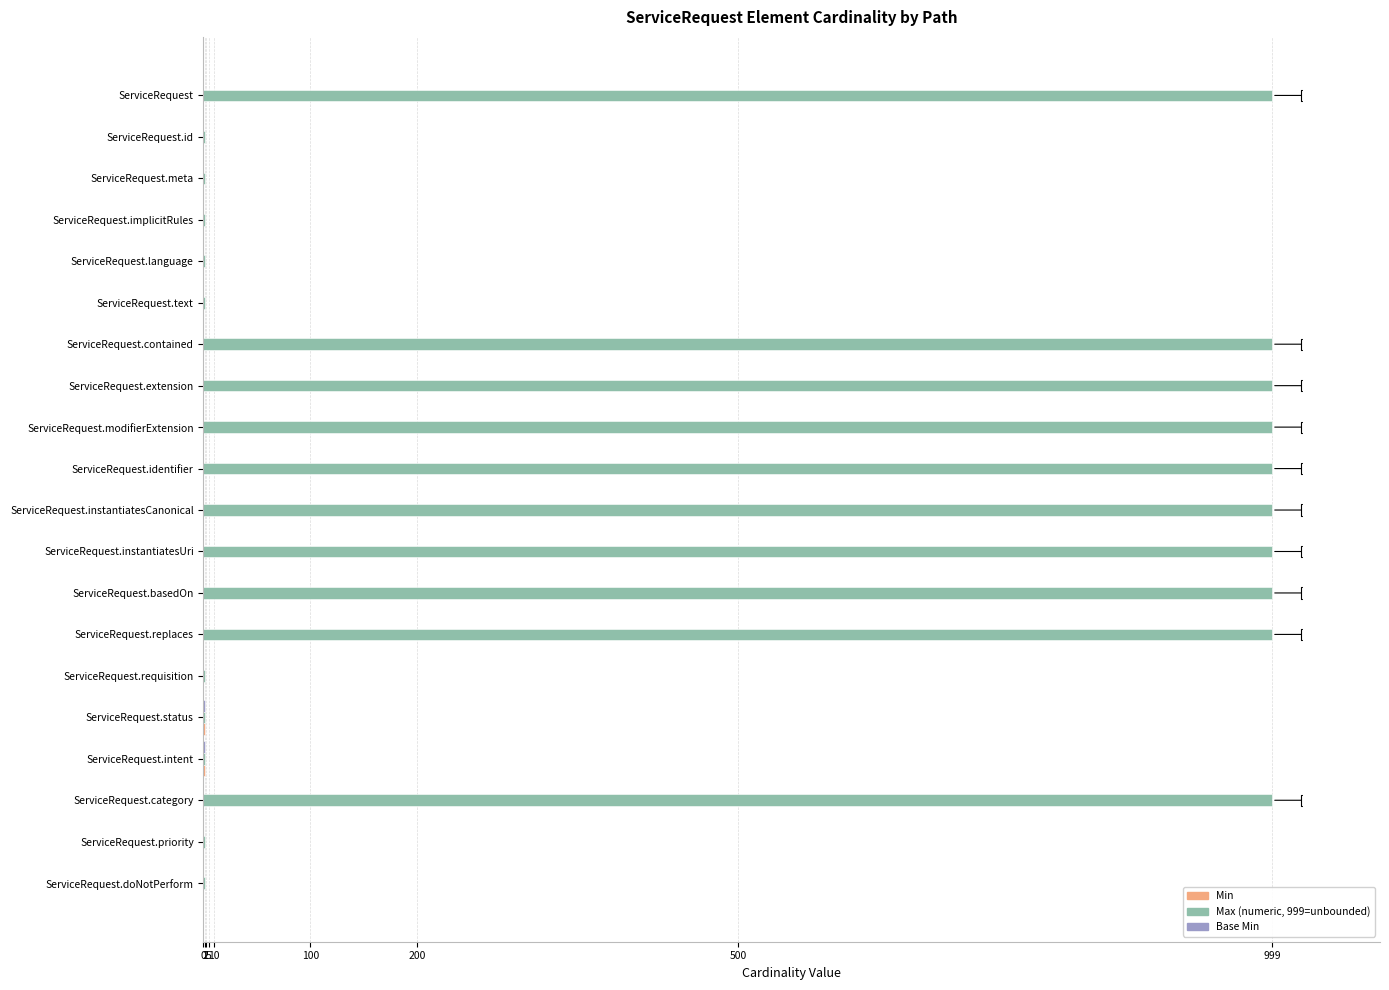

What is the total value across all series at ServiceRequest.extension?

999